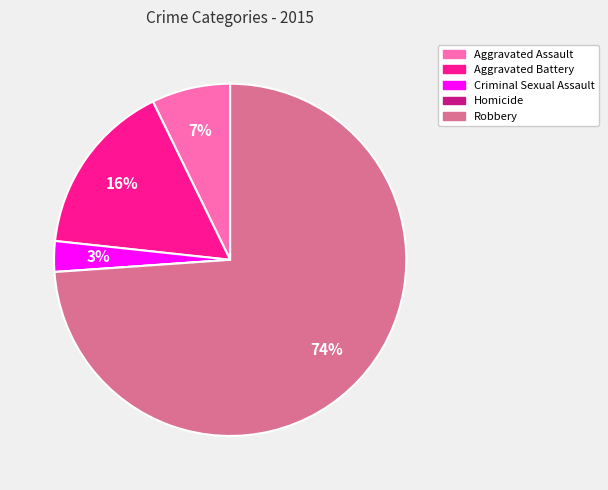

Combined, do Criminal Sexual Assault and Aggravated Assault account for over 50%?

No